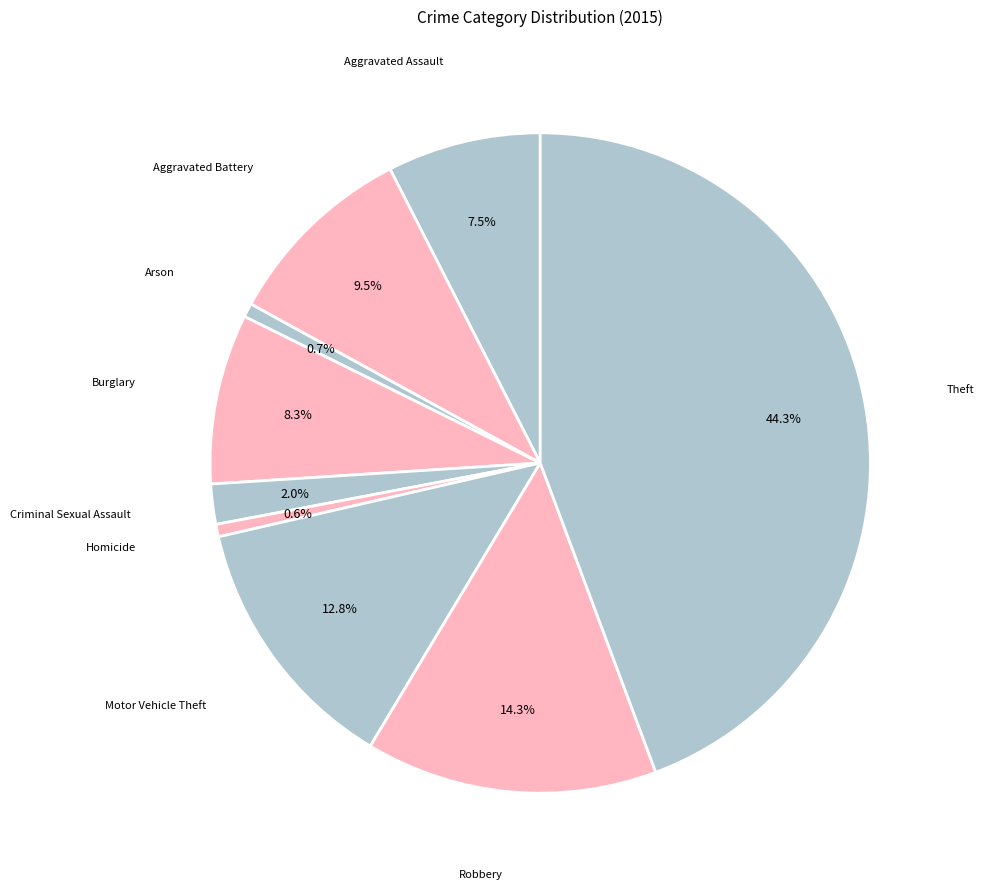

How many segments does this pie chart have?

9